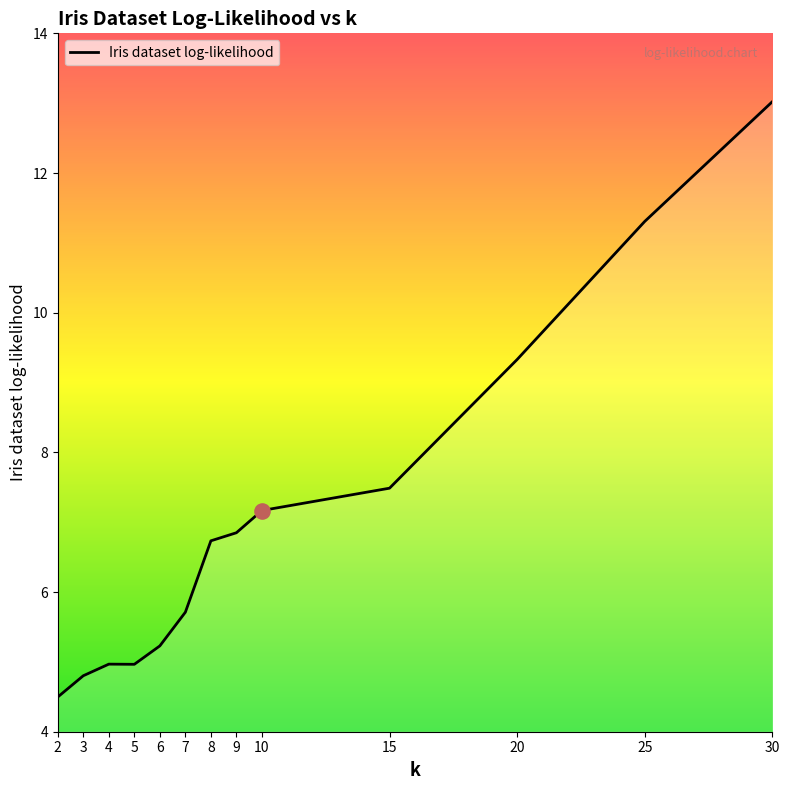

What is the change in value from 8 to 25?

+4.6